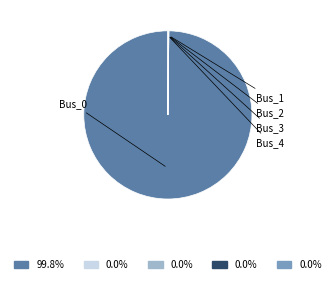

Does any single category account for the majority?

Yes